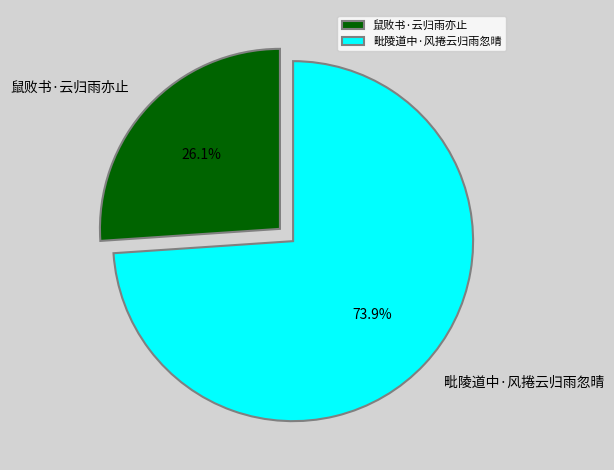

How many slices are in this pie chart?

2